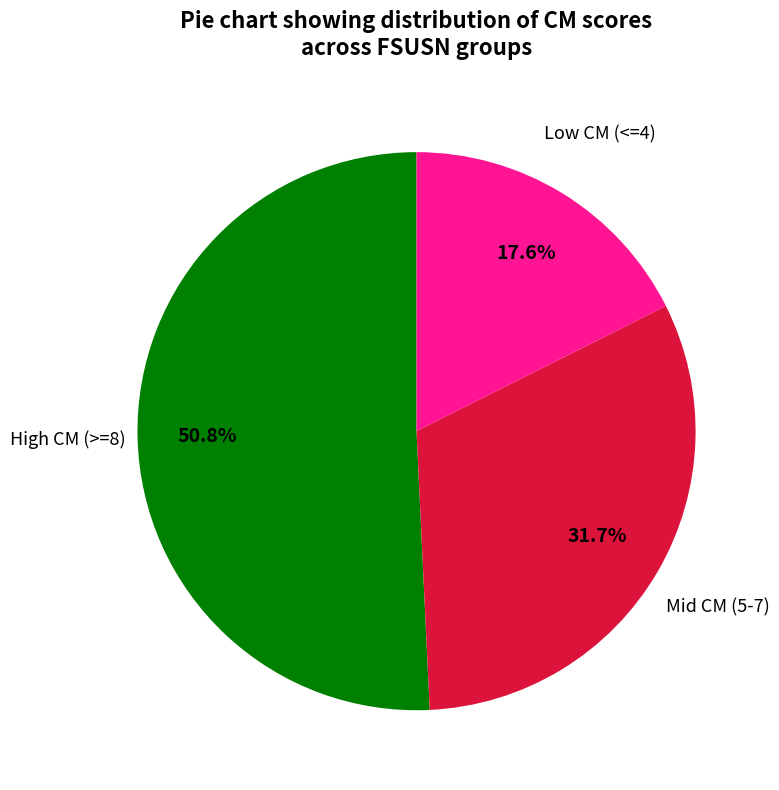

How many segments does this pie chart have?

3